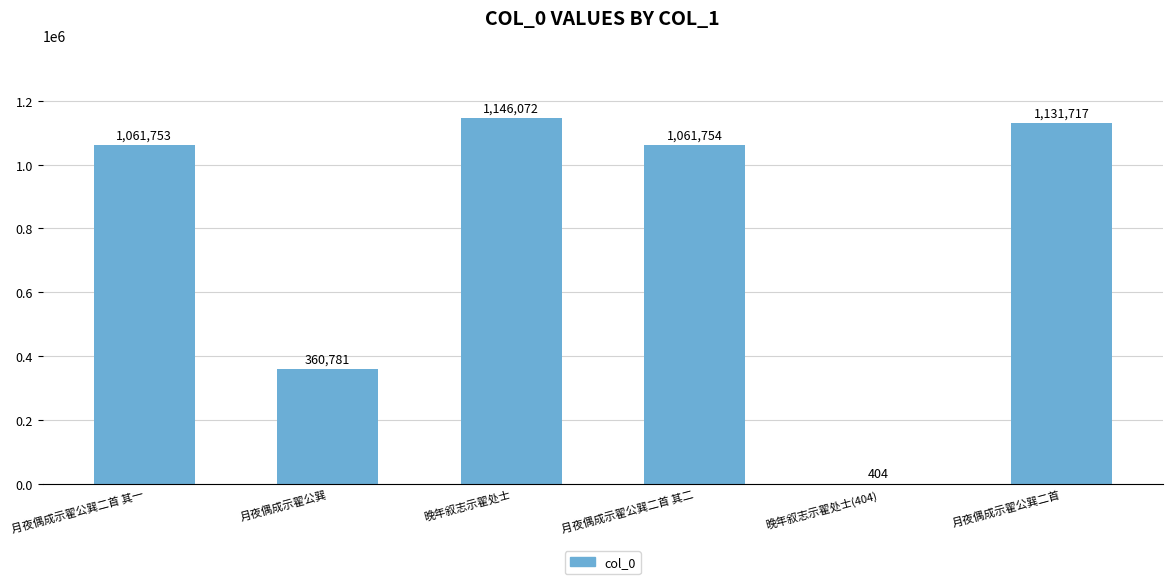

How many distinct data groups are displayed?

1